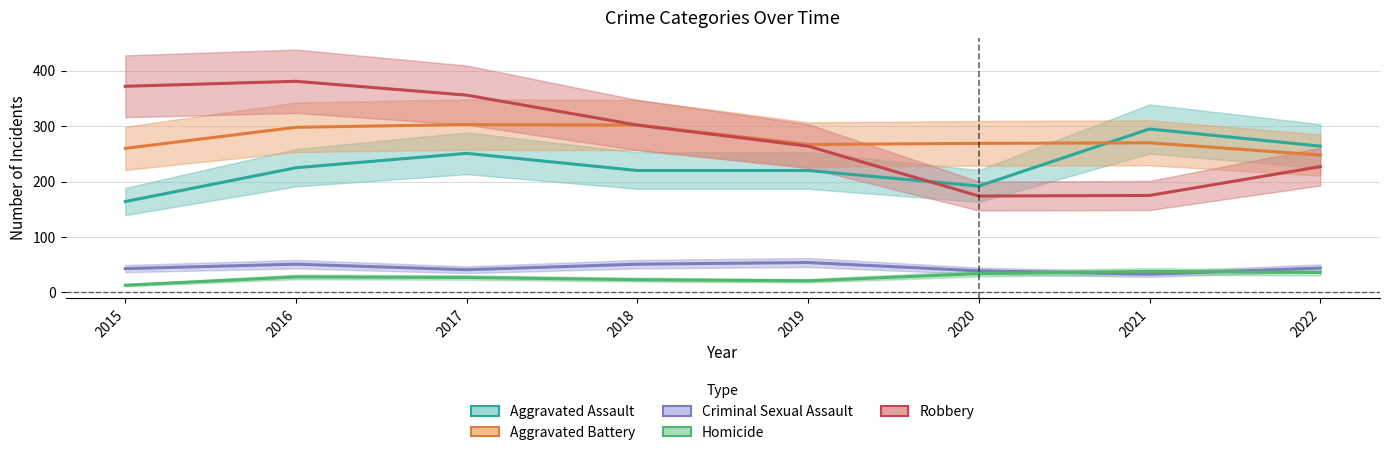

Reading right to left, list all the values displayed in this chart.

Aggravated Assault: 264	295	192	220	220	251	225	164
Aggravated Battery: 248	270	269	267	302	303	298	260
Criminal Sexual Assault: 44	33	39	54	51	41	51	43
Homicide: 36	38	34	21	23	27	28	13
Robbery: 227	175	174	264	302	356	381	372